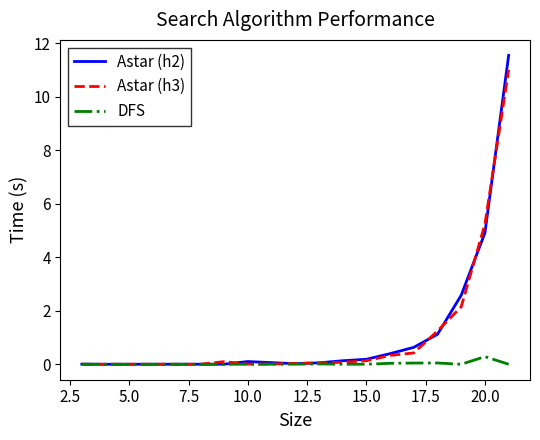

What is the greatest value displayed?

11.6